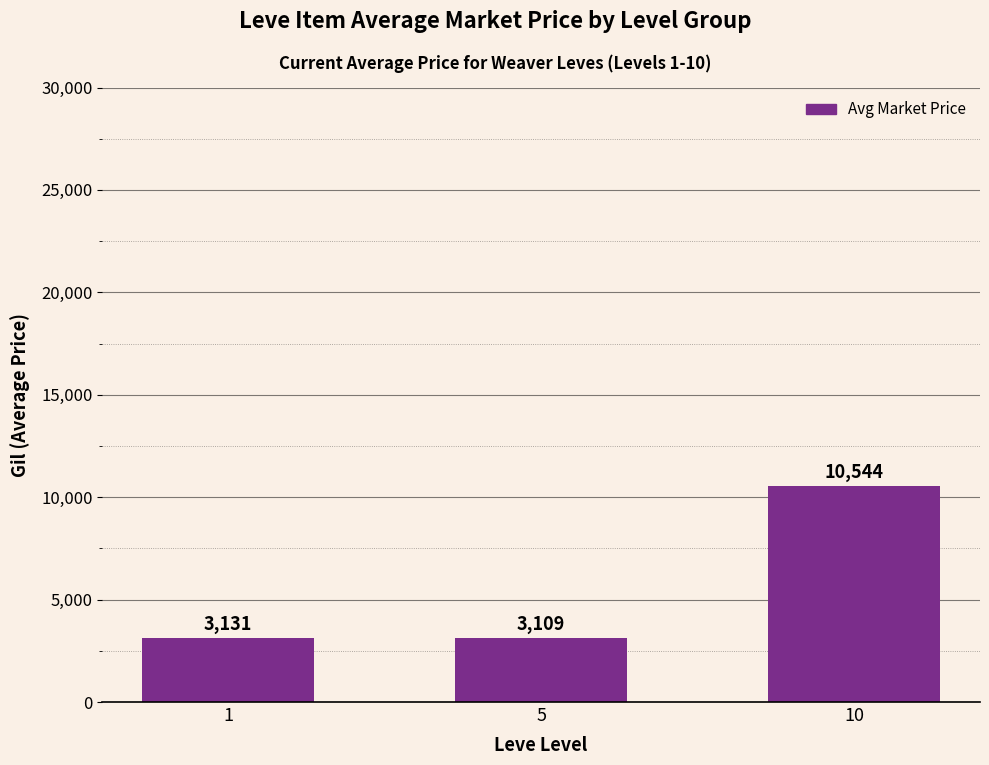

The value at 10 is 14893. True or false?

False